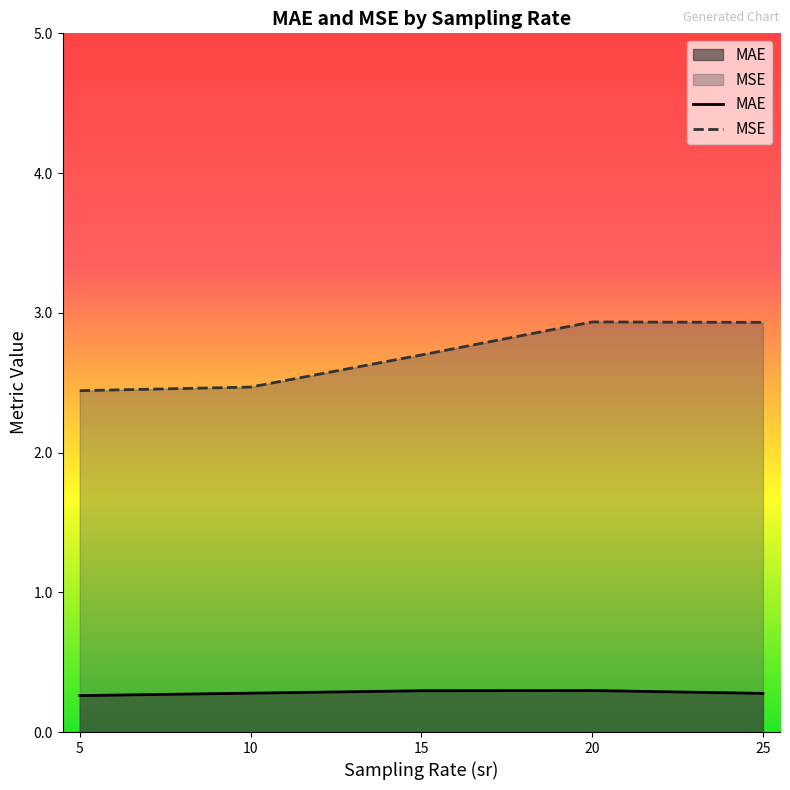

What is the smallest value displayed?

0.3